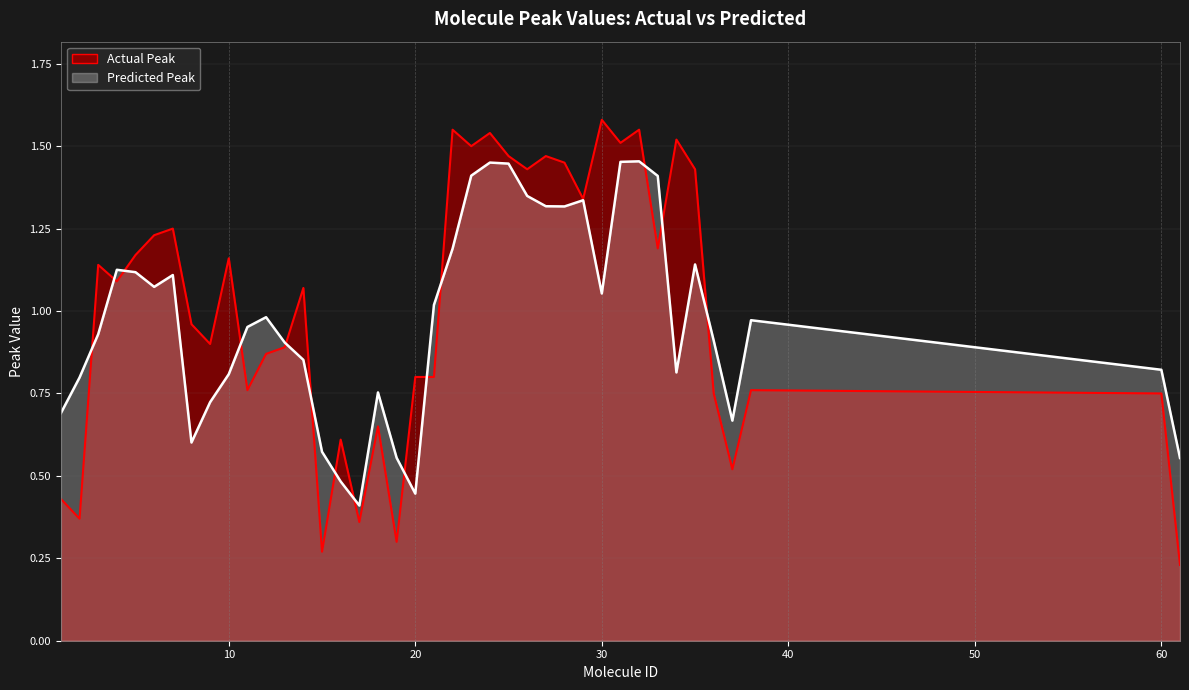

What is the value of the Predicted Peak point at the 15th from the left?

0.6